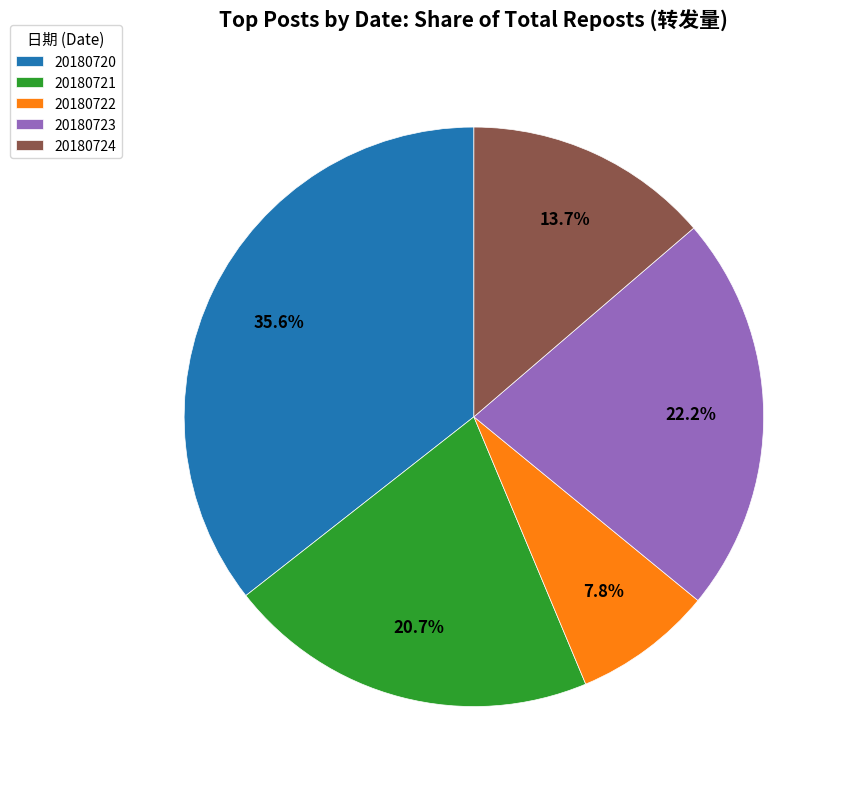

Approximately how many times larger is the value at 20180722 compared to 20180724?

0.6